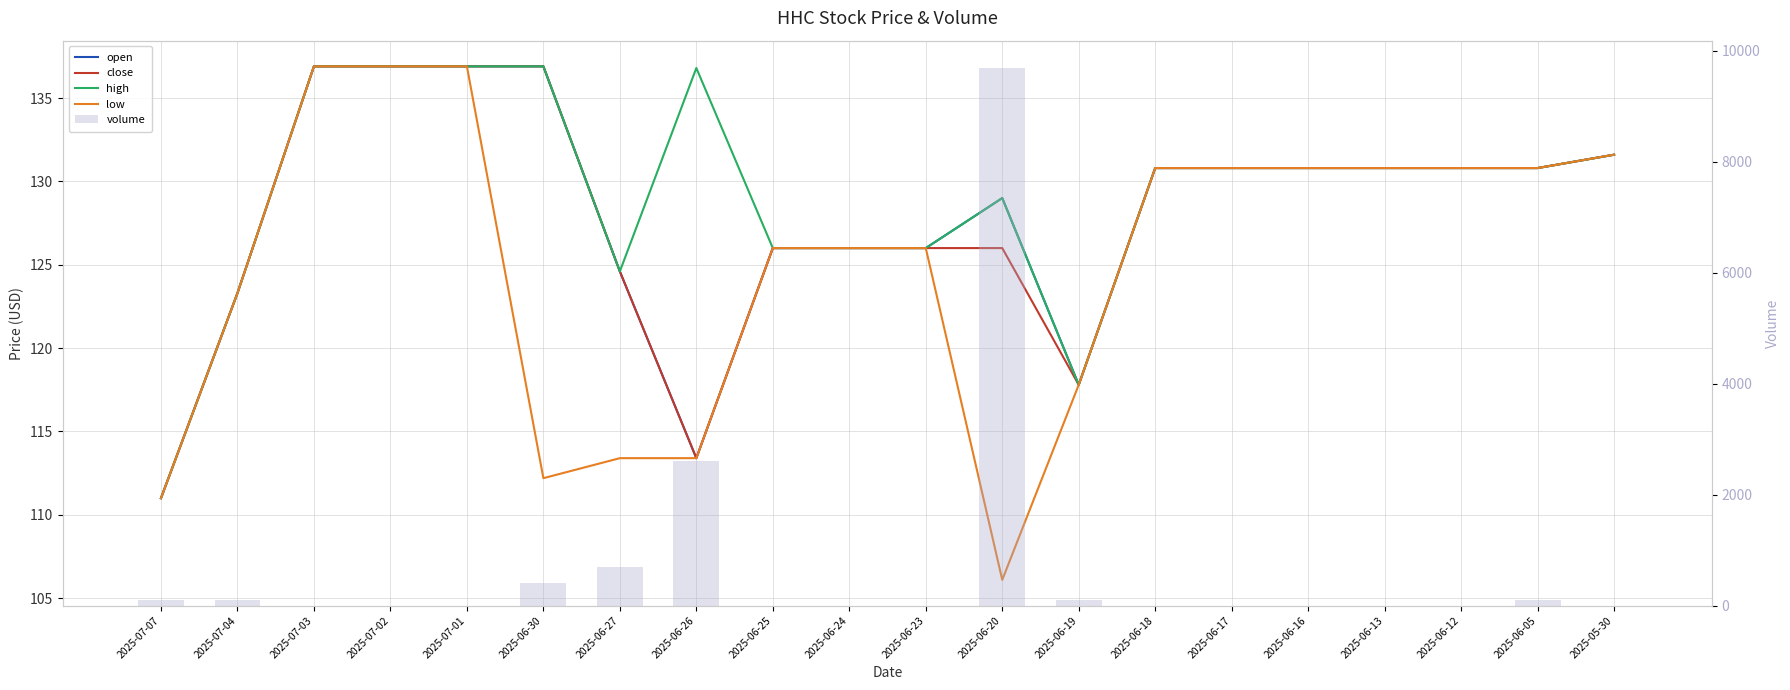

Reading left to right, list all the values displayed in this chart.

open: 111.0	123.3	136.9	136.9	136.9	136.9	124.6	113.4	126.0	126.0	126.0	129.0	117.8	130.8	130.8	130.8	130.8	130.8	130.8	131.6
close: 111.0	123.3	136.9	136.9	136.9	136.9	124.6	113.4	126.0	126.0	126.0	126.0	117.8	130.8	130.8	130.8	130.8	130.8	130.8	131.6
high: 111.0	123.3	136.9	136.9	136.9	136.9	124.6	136.8	126.0	126.0	126.0	129.0	117.8	130.8	130.8	130.8	130.8	130.8	130.8	131.6
low: 111.0	123.3	136.9	136.9	136.9	112.2	113.4	113.4	126.0	126.0	126.0	106.1	117.8	130.8	130.8	130.8	130.8	130.8	130.8	131.6
volume: 100.0	100.0	0.0	0.0	0.0	400.0	700.0	2600.0	0.0	0.0	0.0	9700.0	100.0	0.0	0.0	0.0	0.0	0.0	100.0	0.0